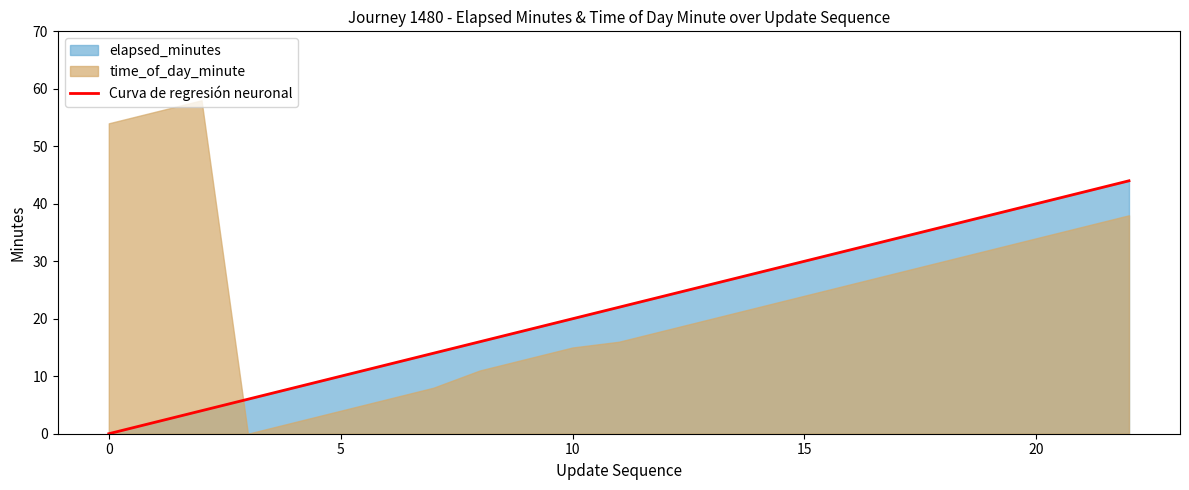

How many data points in time_of_day_minute are less than 22?

11